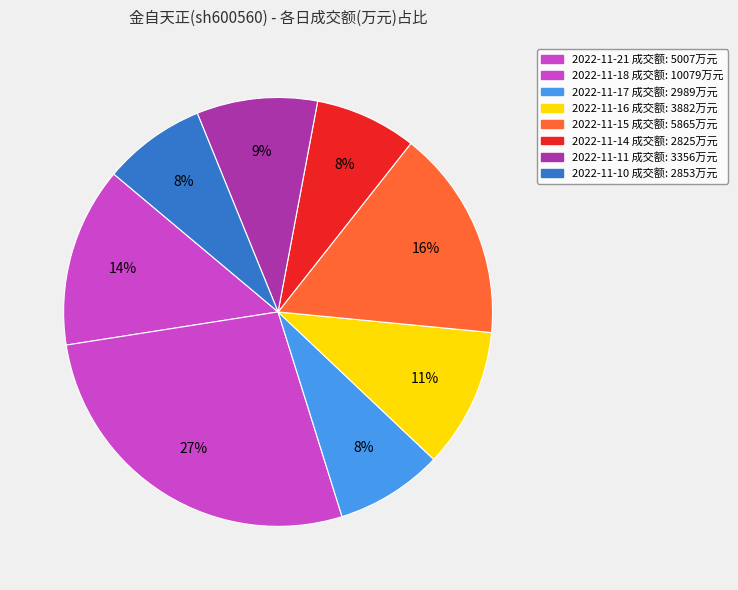

How many slices are in this pie chart?

8